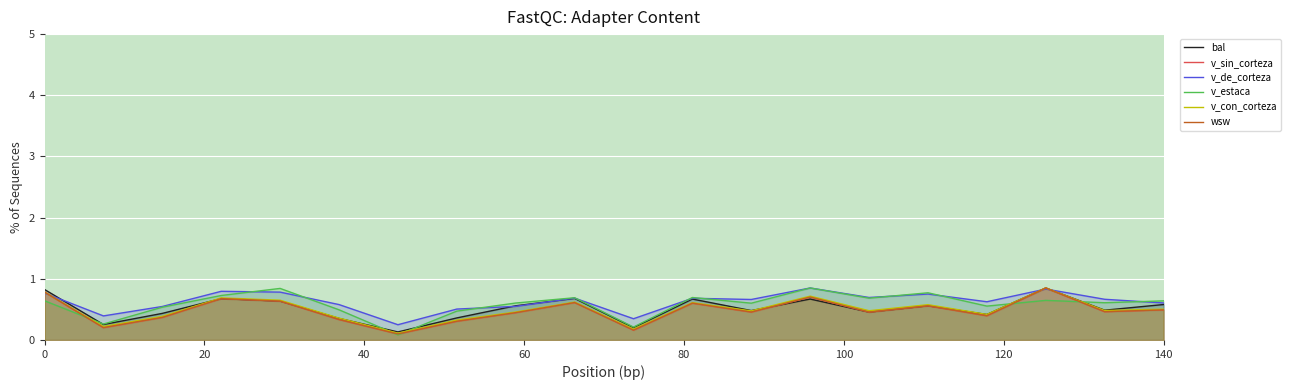

What are all the series names shown in the legend?

bal, v_sin_corteza, v_de_corteza, v_estaca, v_con_corteza, wsw